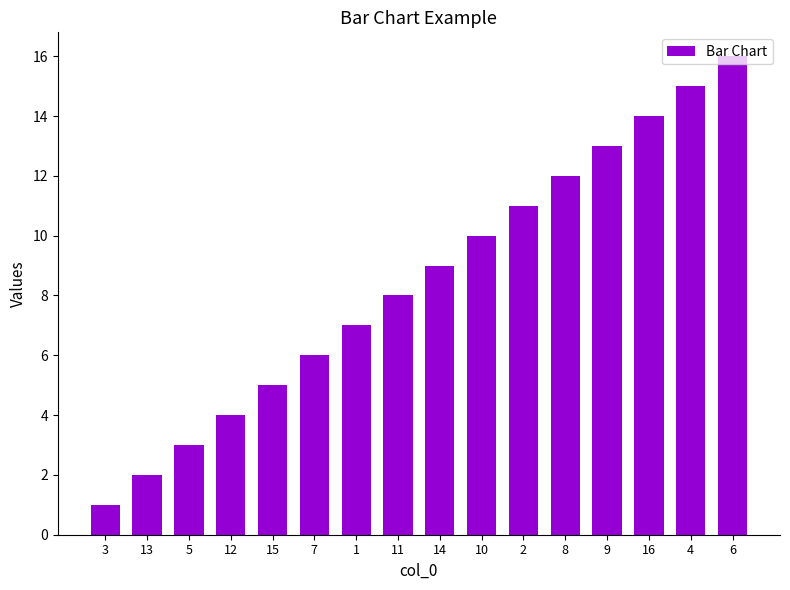

Reading left to right, extract all data points from this chart.

1	2	3	4	5	6	7	8	9	10	11	12	13	14	15	16